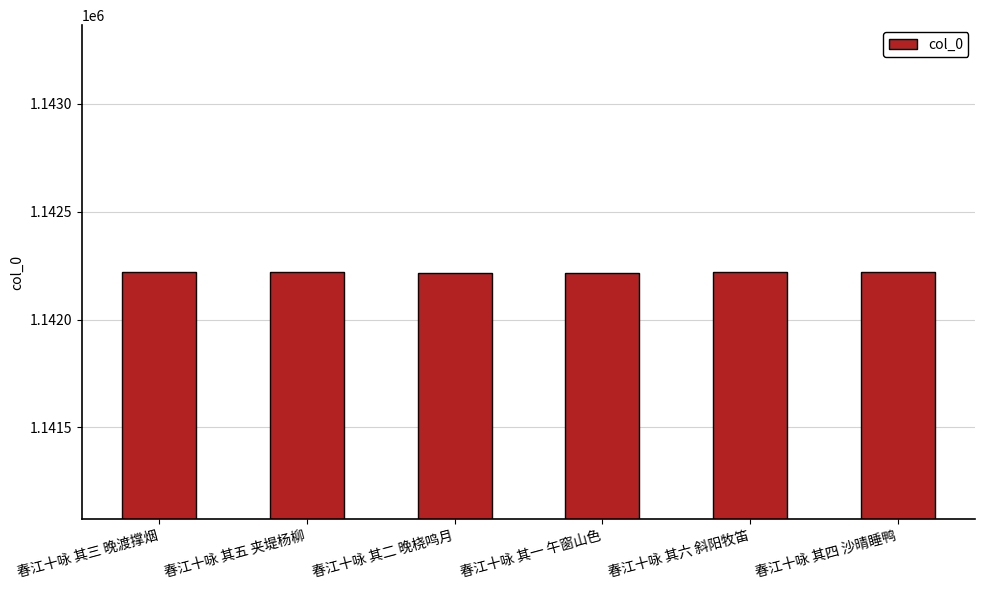

Is it true that the value at 春江十咏 其四 沙晴睡鸭 is 1142220?

True